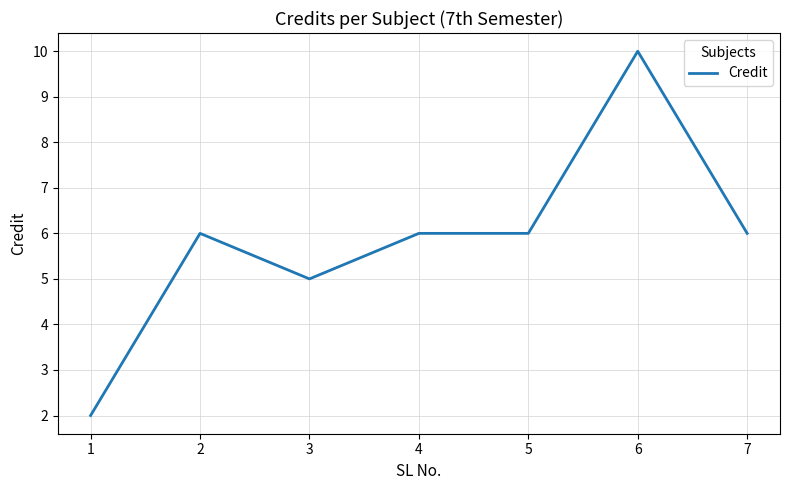

The value at 4 is 6. True or false?

True